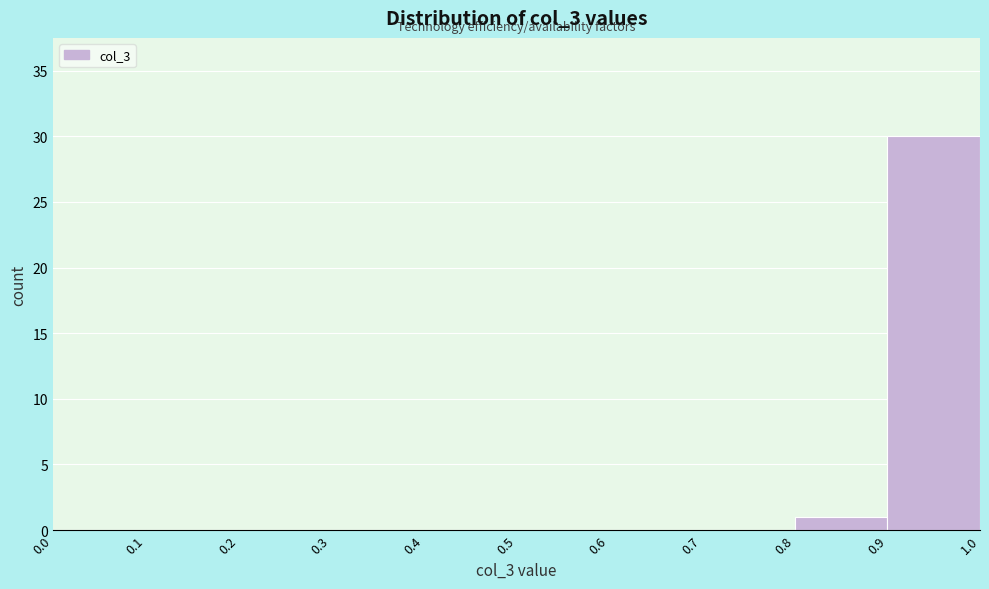

Reading left to right, transcribe this chart: for each bar, give the range it covers on the x-axis and its height. The values are not printed on the chart, so give them approximately, as read against the axis.

0.0 to 0.1: 0
0.1 to 0.2: 0
0.2 to 0.3: 0
0.3 to 0.4: 0
0.4 to 0.5: 0
0.5 to 0.6: 0
0.6 to 0.7: 0
0.7 to 0.8: 0
0.8 to 0.9: 1
0.9 to 1.0: 30